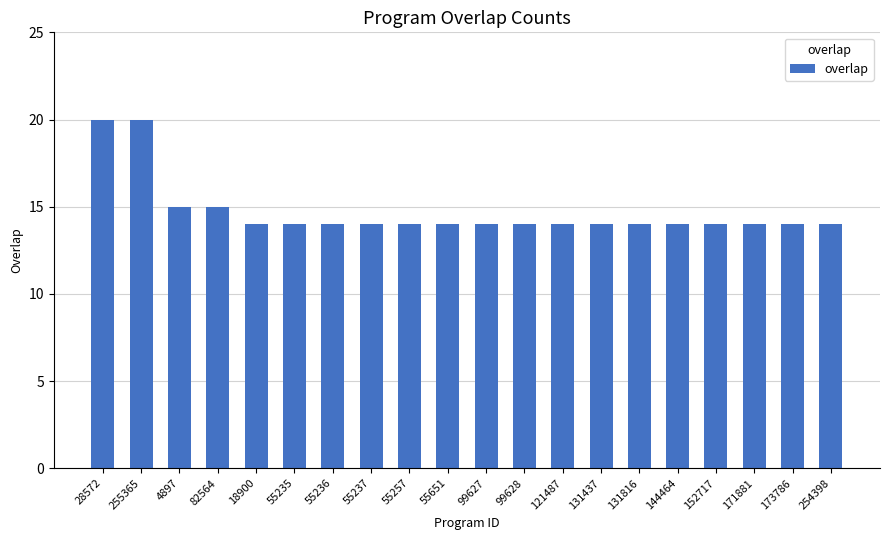

Reading left to right, list all the values displayed in this chart.

28572=20	255365=20	4897=15	82564=15	18900=14	55235=14	55236=14	55237=14	55257=14	55651=14	99627=14	99628=14	121487=14	131437=14	131816=14	144464=14	152717=14	171881=14	173786=14	254398=14